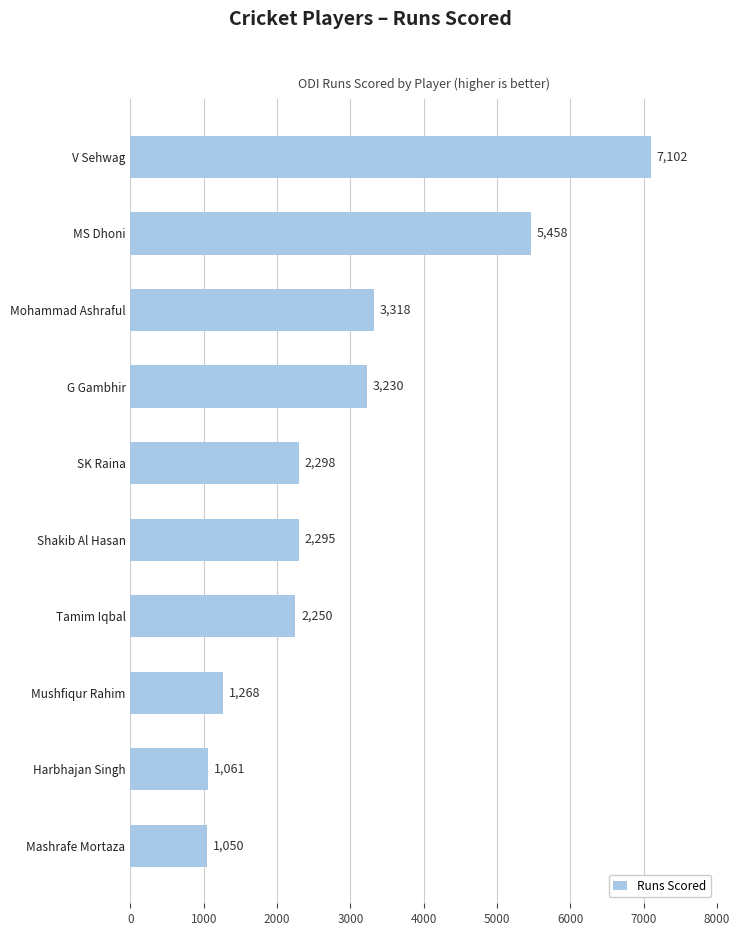

At which label is the value closest to 4076?

Mohammad Ashraful